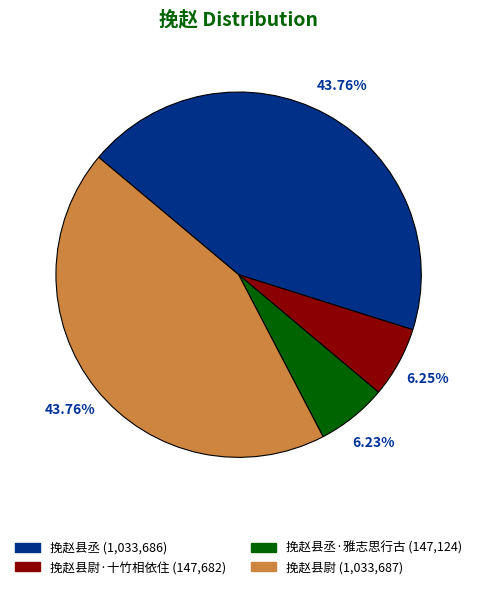

Does any single category account for the majority?

No